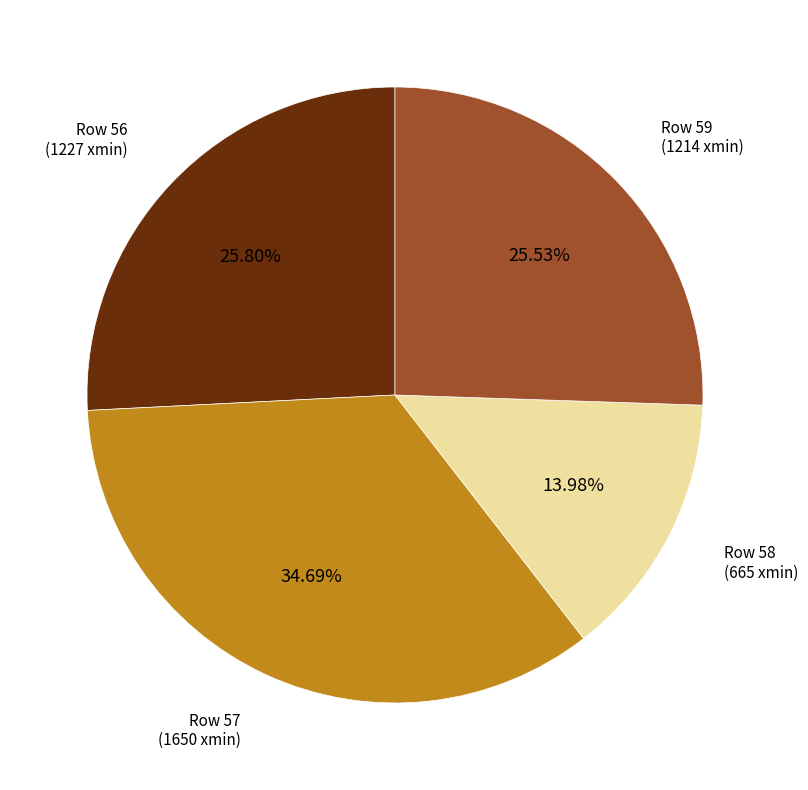

Does any single category account for the majority?

No